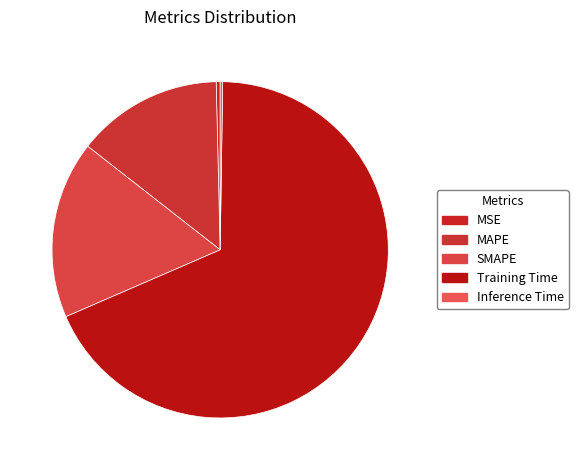

Is there any slice that represents more than half of the pie?

Yes